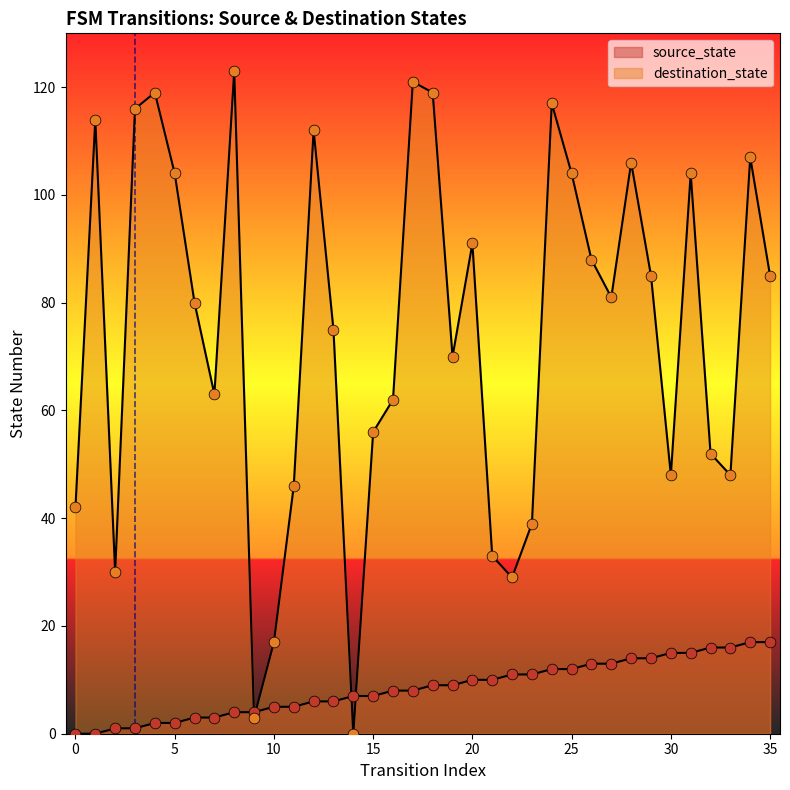

Which series contains the highest Y value?

destination_state